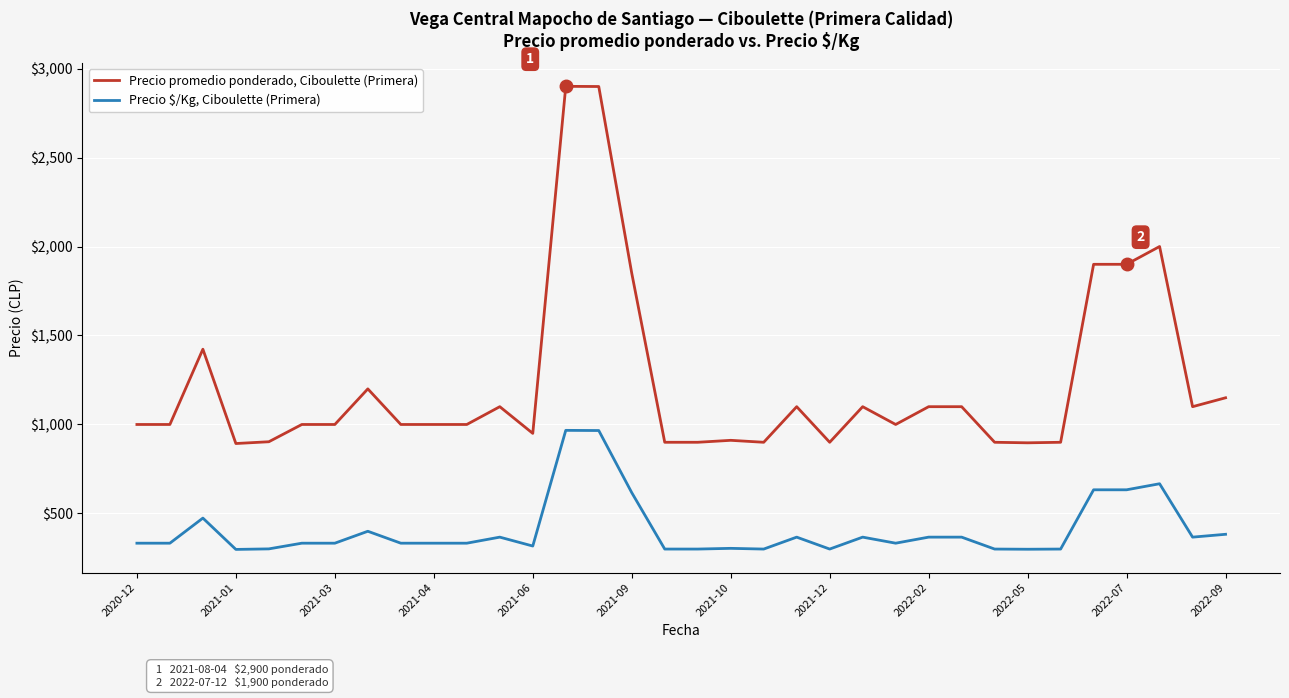

Which series has the largest total across all categories?

Precio promedio ponderado, Ciboulette (Primera)